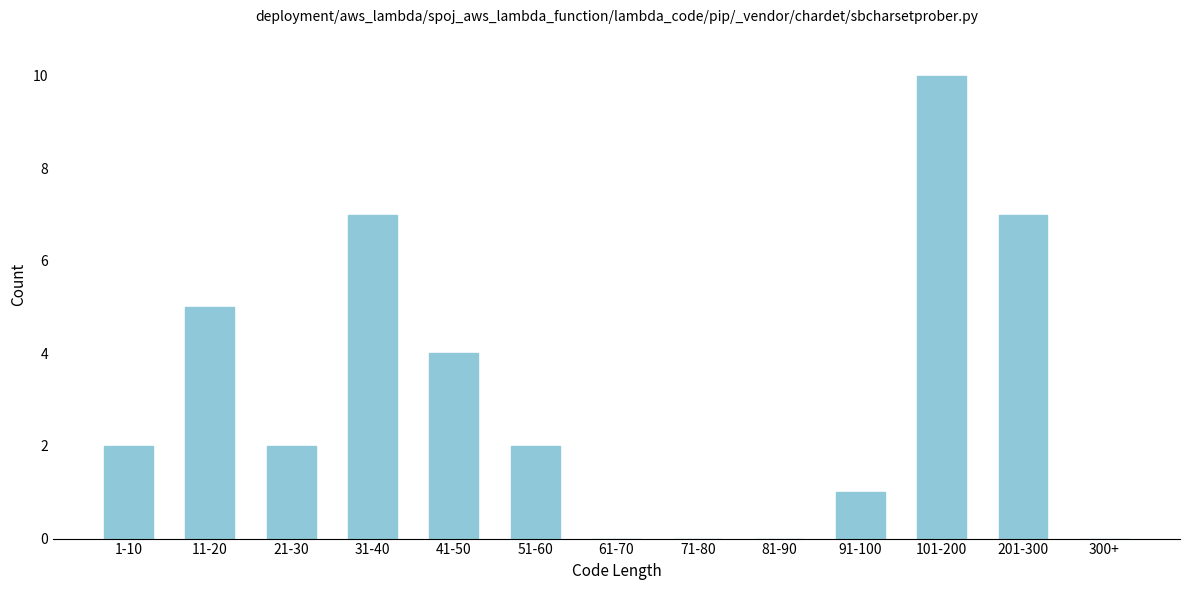

Reading left to right, extract all data points from this chart.

1-10=2	11-20=5	21-30=2	31-40=7	41-50=4	51-60=2	61-70=0	71-80=0	81-90=0	91-100=1	101-200=10	201-300=7	300+=0